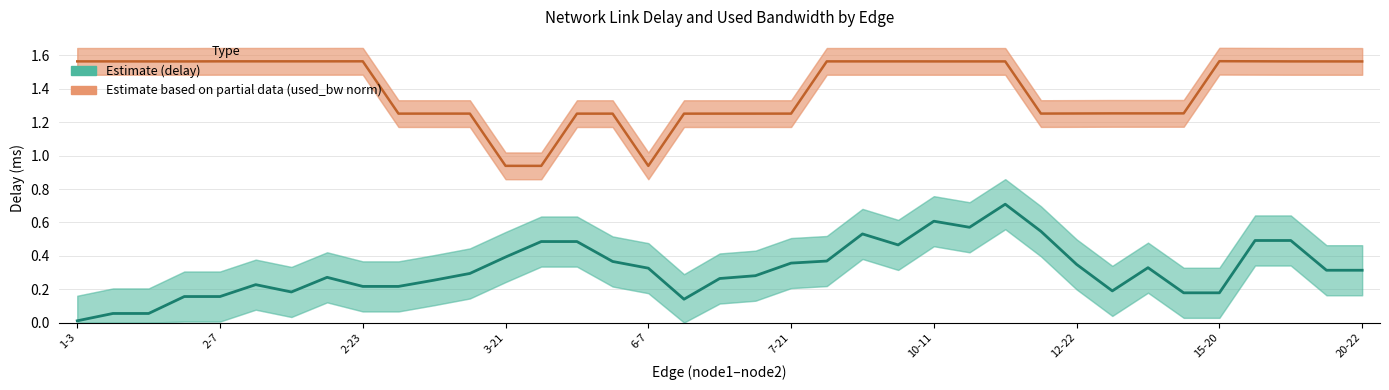

How many categories are shown in the chart?

37